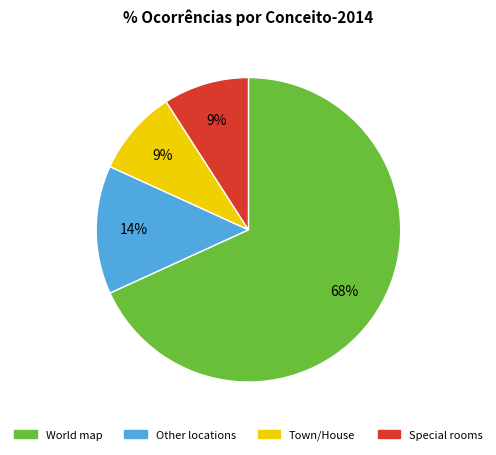

How many slices are in this pie chart?

4